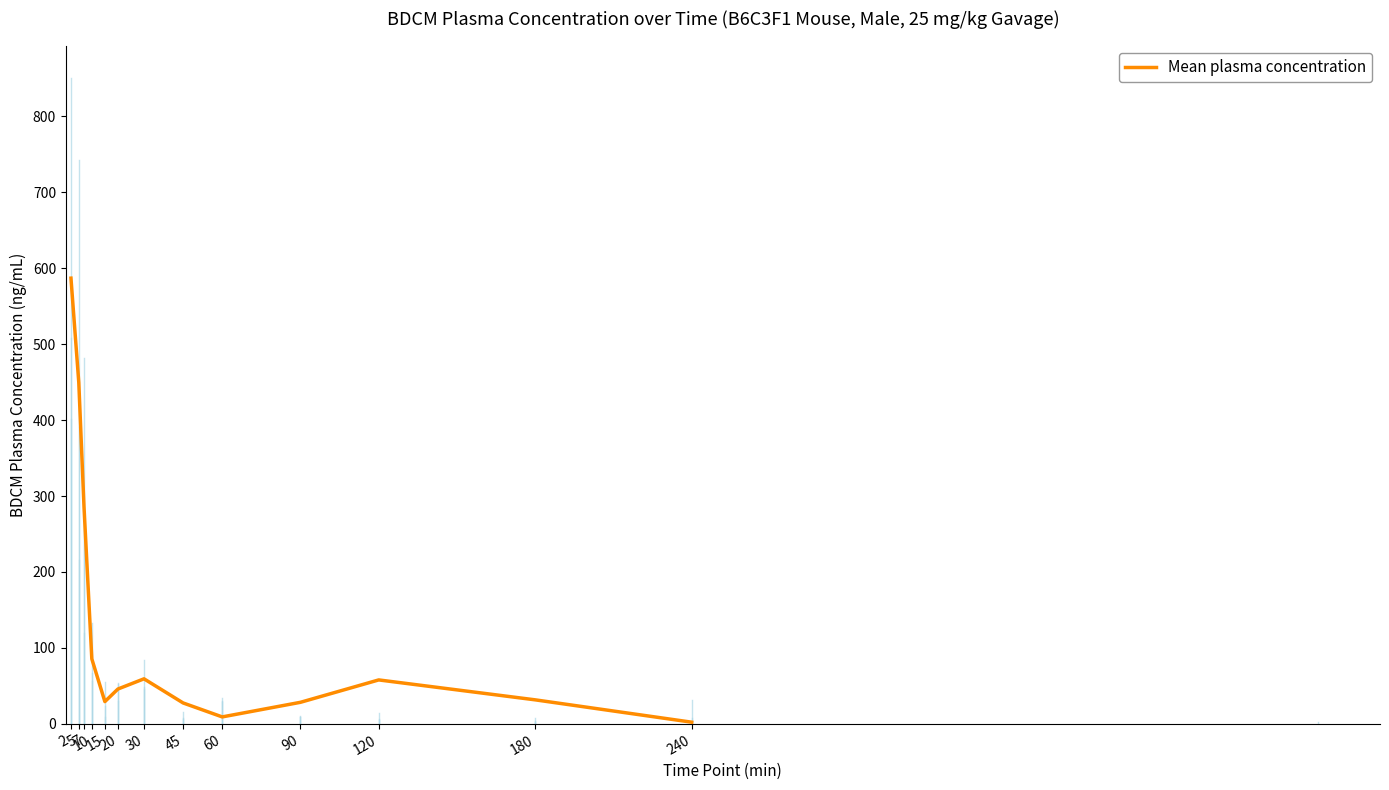

Does the chart display data point markers on the line(s)?

No